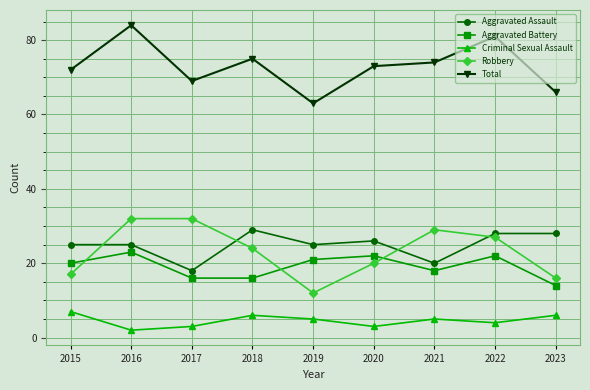

Reading left to right, extract all data points from this chart.

Aggravated Assault: 25	25	18	29	25	26	20	28	28
Aggravated Battery: 20	23	16	16	21	22	18	22	14
Criminal Sexual Assault: 7	2	3	6	5	3	5	4	6
Robbery: 17	32	32	24	12	20	29	27	16
Total: 72	84	69	75	63	73	74	81	66